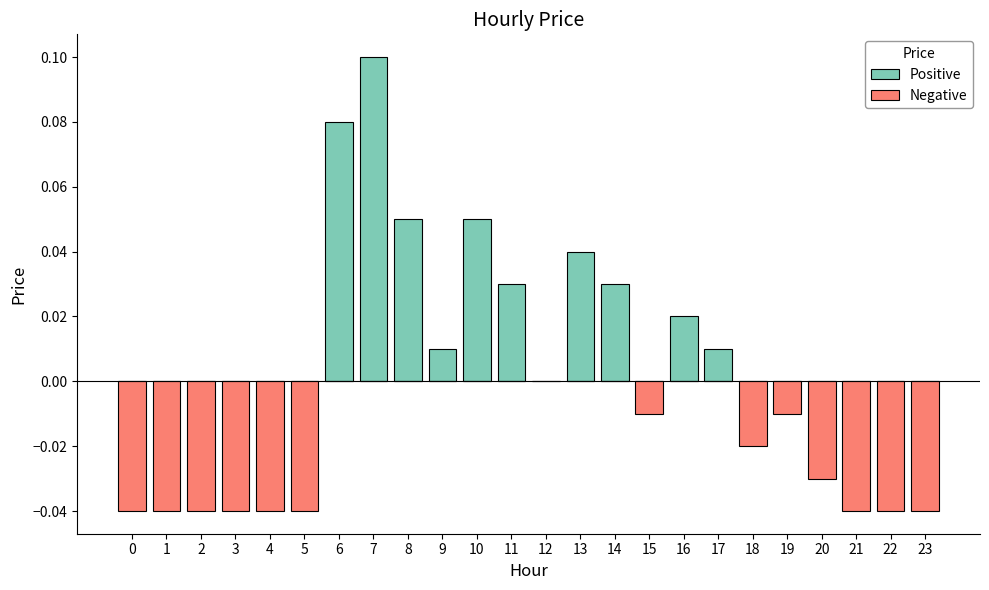

Which series has the largest total across all categories?

Positive